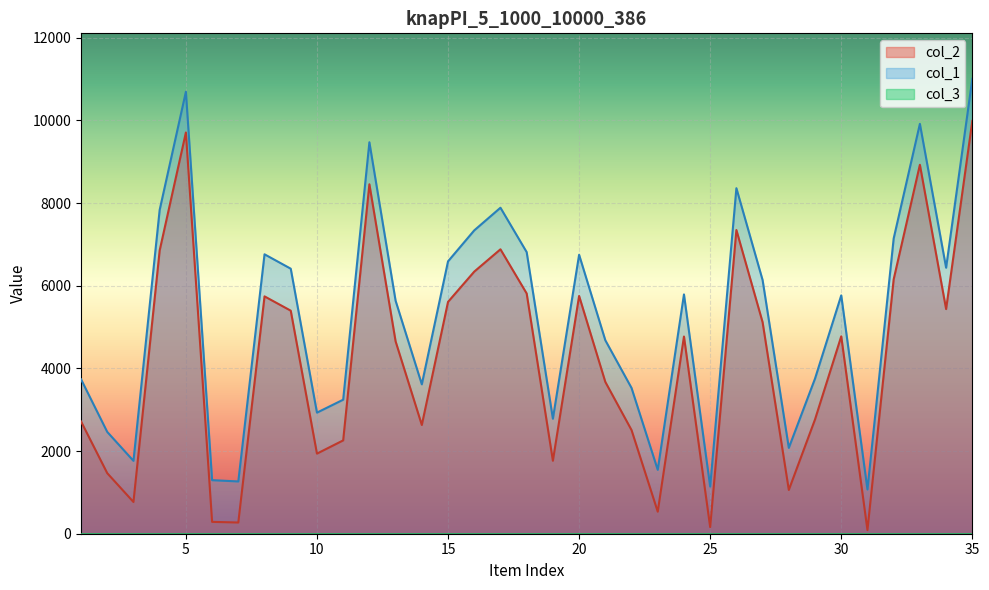

True or false: col_2 has a value of 9708 at 5.

True